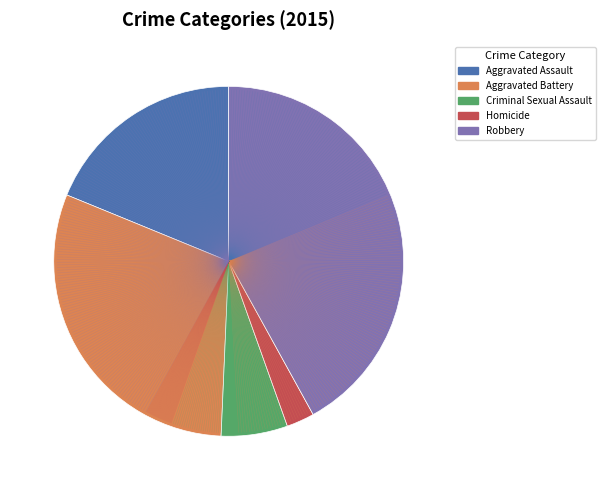

What is the smallest slice in the pie chart?

Homicide